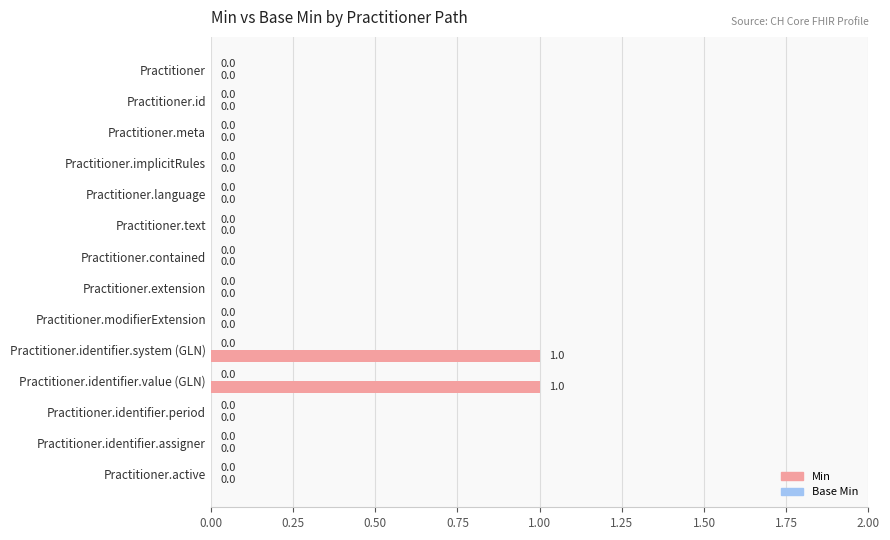

How many values are between 0 and 1?

14